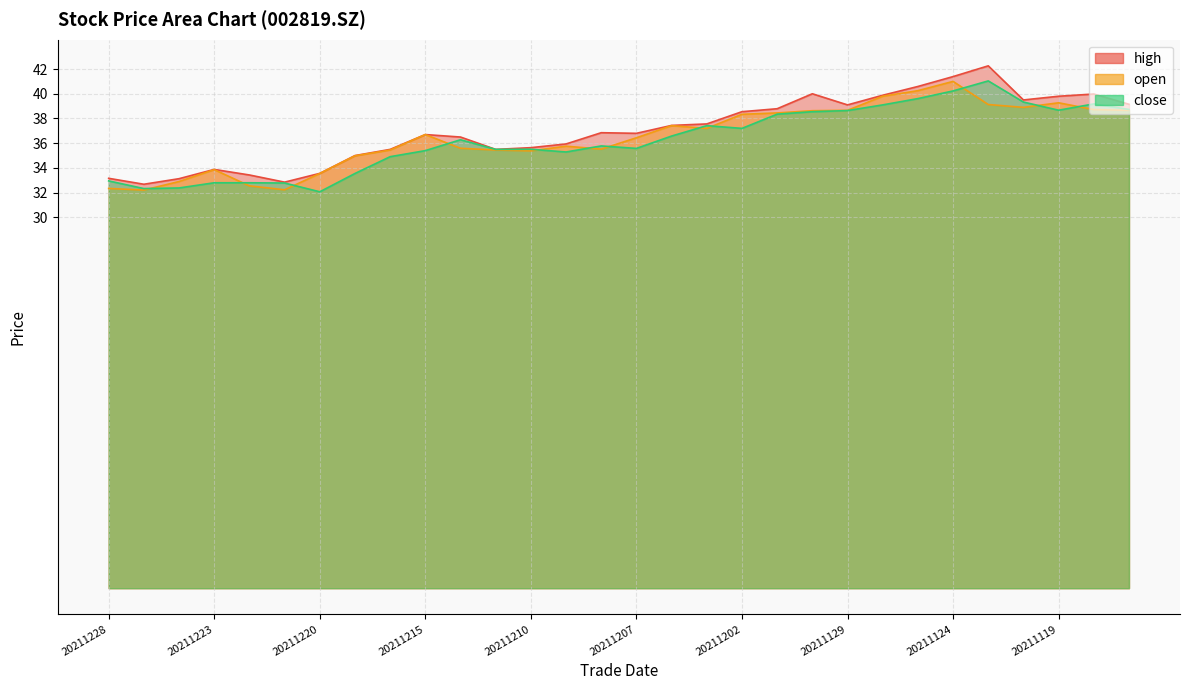

List the series in order of their peak value, highest first.

high, close, open